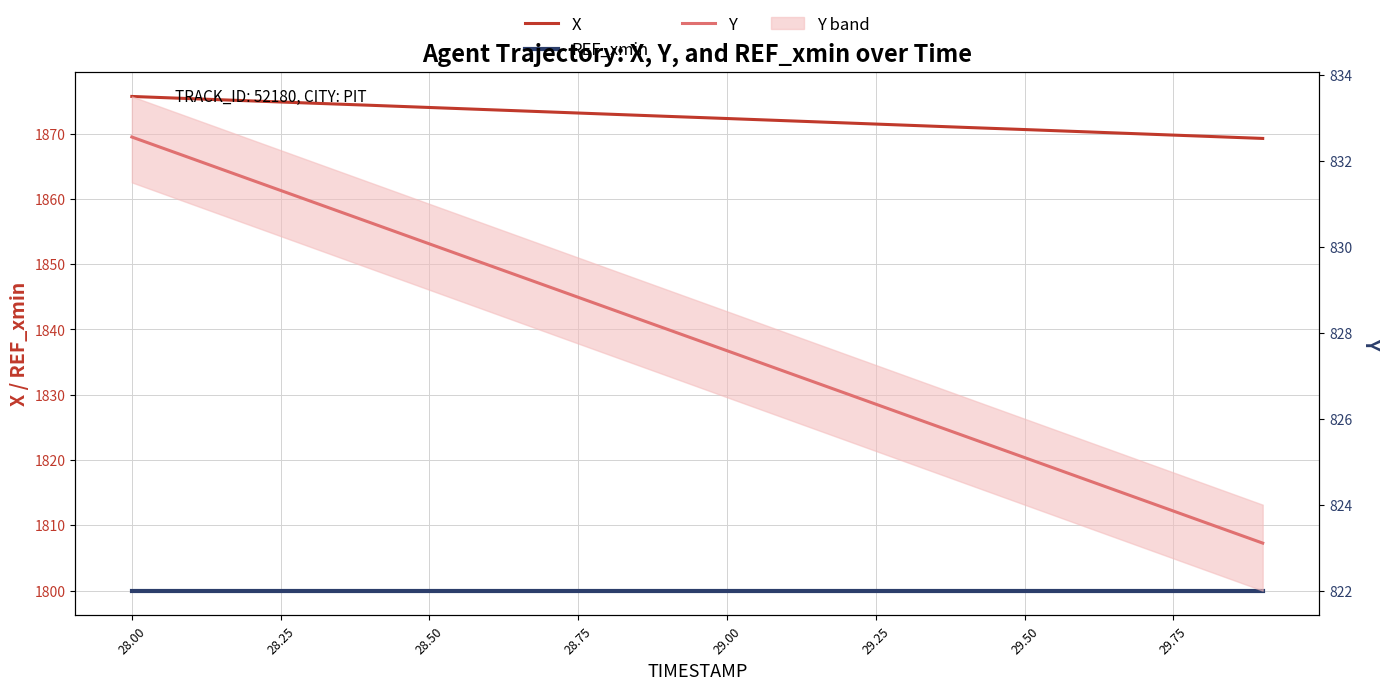

Reading left to right, list all the values displayed in this chart.

X: 1875.7	1875.3	1875.0	1874.7	1874.3	1874.0	1873.7	1873.3	1873.0	1872.6	1872.3	1872.0	1871.6	1871.3	1871.0	1870.6	1870.3	1869.9	1869.6	1869.3
REF_xmin: 1800.0	1800.0	1800.0	1800.0	1800.0	1800.0	1800.0	1800.0	1800.0	1800.0	1800.0	1800.0	1800.0	1800.0	1800.0	1800.0	1800.0	1800.0	1800.0	1800.0
Y: 832.6	832.1	831.6	831.1	830.6	830.1	829.6	829.1	828.6	828.1	827.6	827.1	826.6	826.1	825.6	825.1	824.6	824.1	823.6	823.1